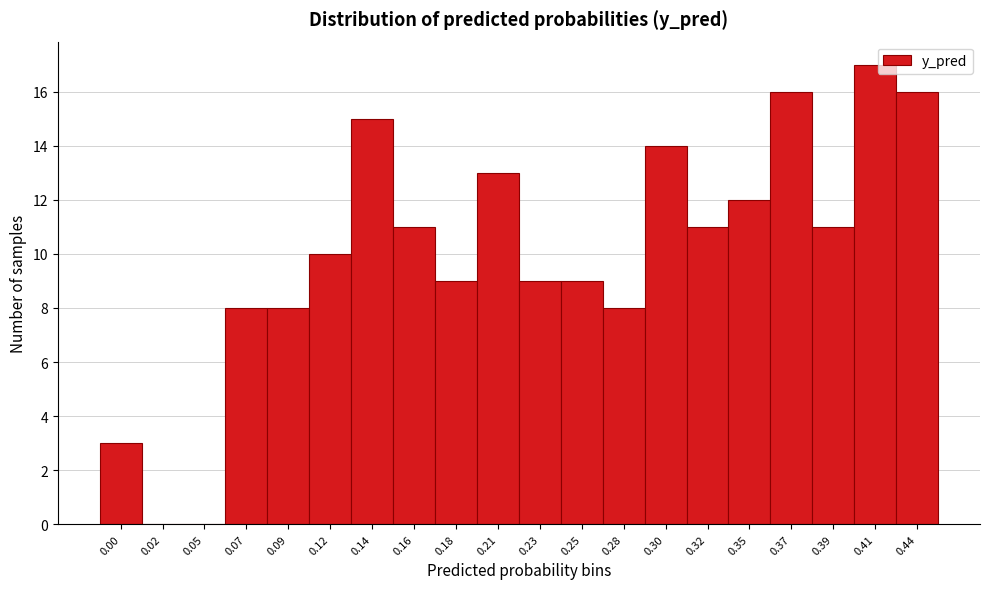

Reading right to left, transcribe all the data shown in this chart.

0.44=16	0.41=17	0.39=11	0.37=16	0.35=12	0.32=11	0.30=14	0.28=8	0.25=9	0.23=9	0.21=13	0.18=9	0.16=11	0.14=15	0.12=10	0.09=8	0.07=8	0.05=0	0.02=0	0.00=3